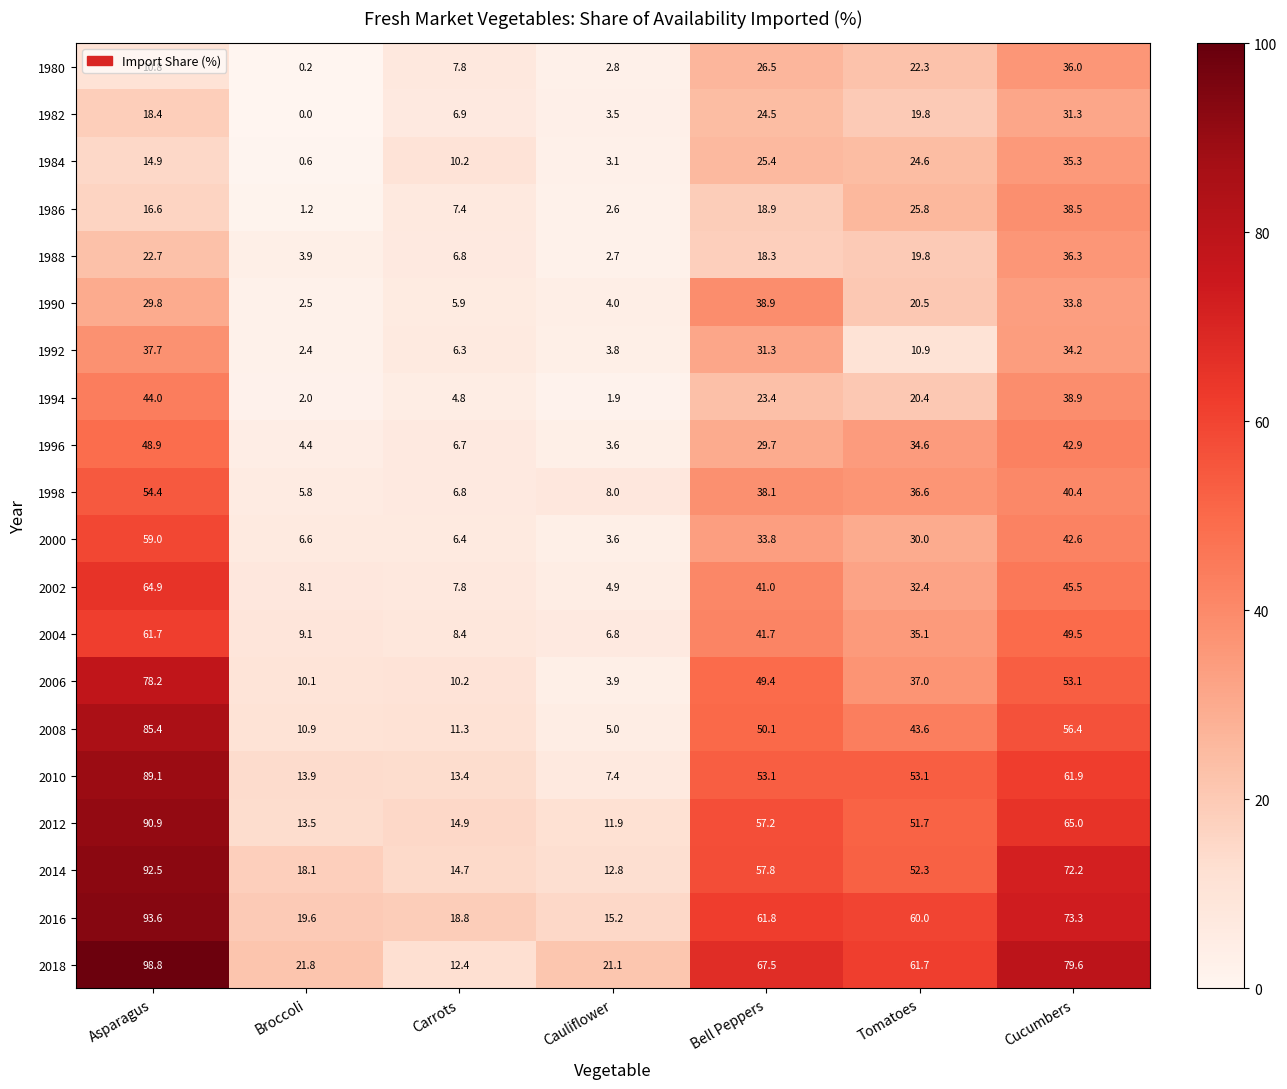

What is the difference between the maximum and minimum values in the 1984 series?

34.7